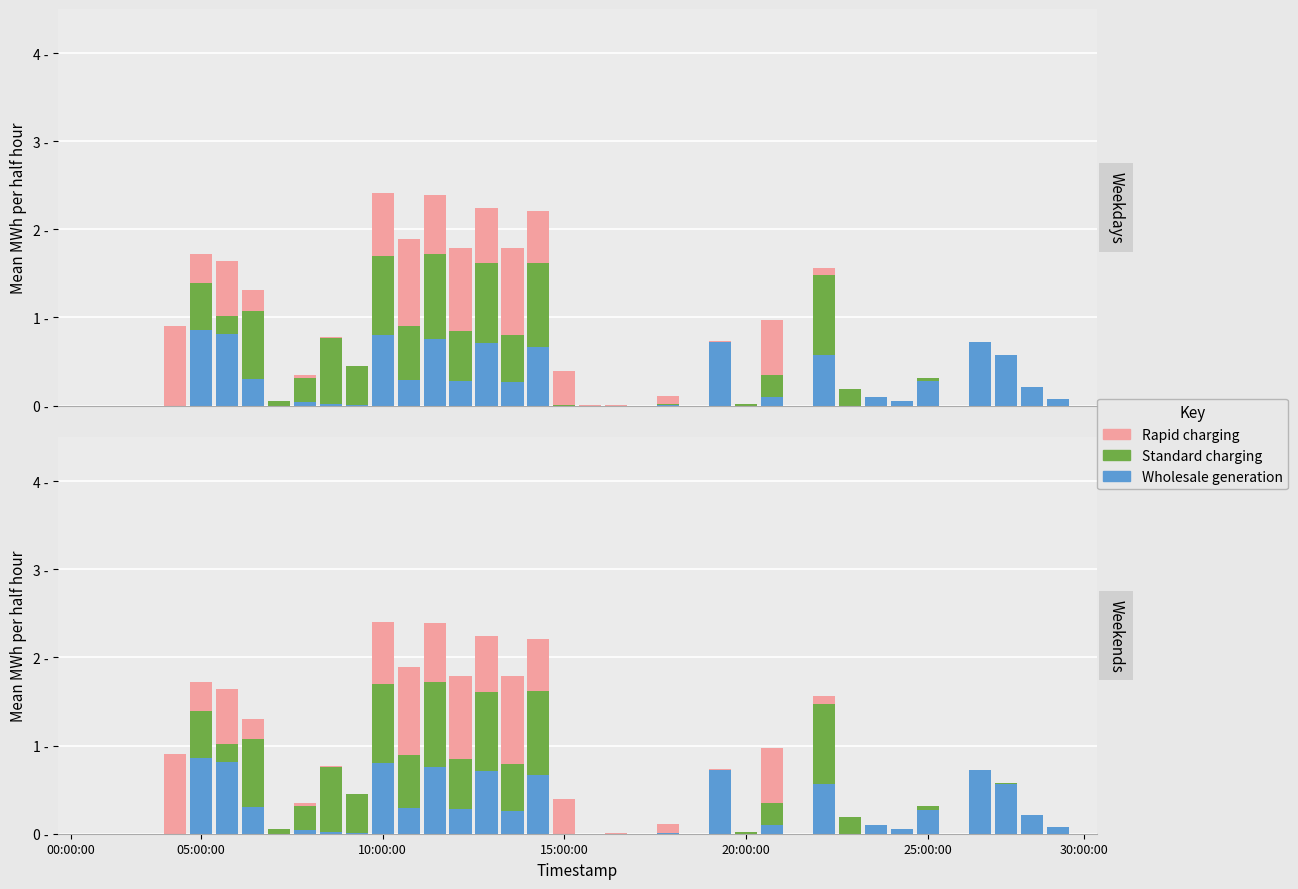

What are all the series names shown in the legend?

Wholesale generation, Standard charging, Rapid charging